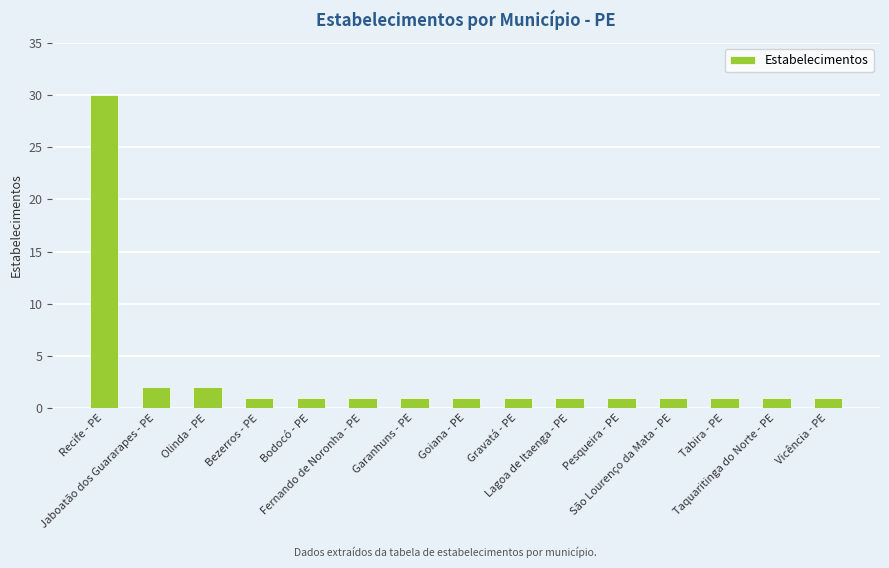

Reading right to left, list all the values displayed in this chart.

1	1	1	1	1	1	1	1	1	1	1	1	2	2	30